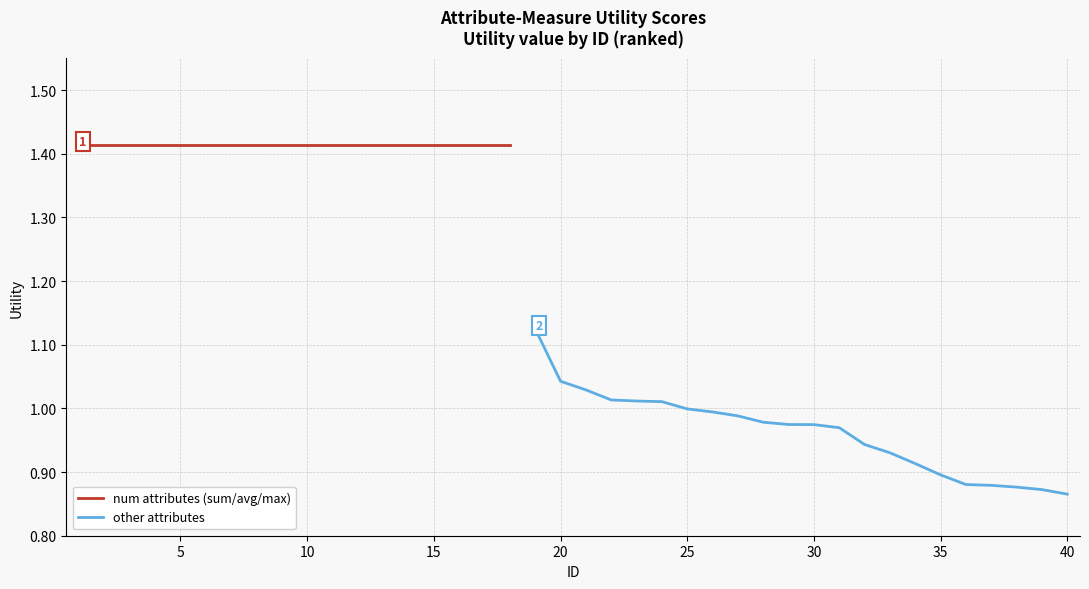

Which category has the lowest value across all series?

40